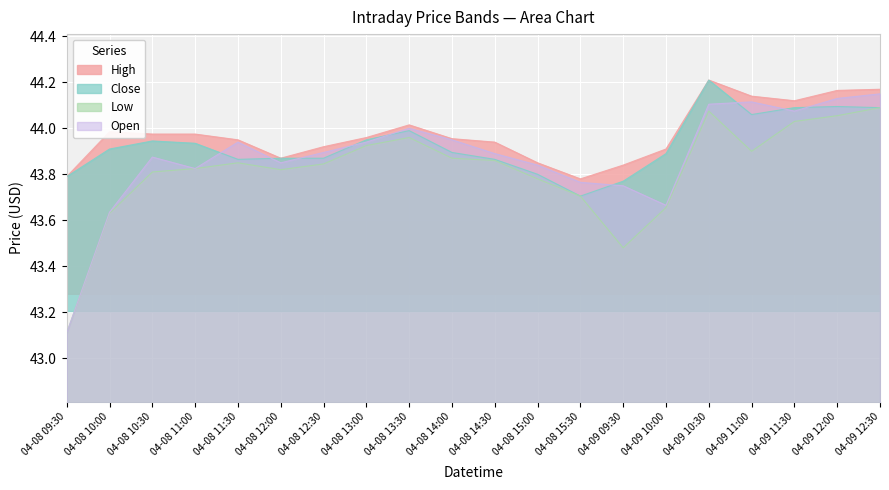

Which series has the largest range (max minus min)?

Open